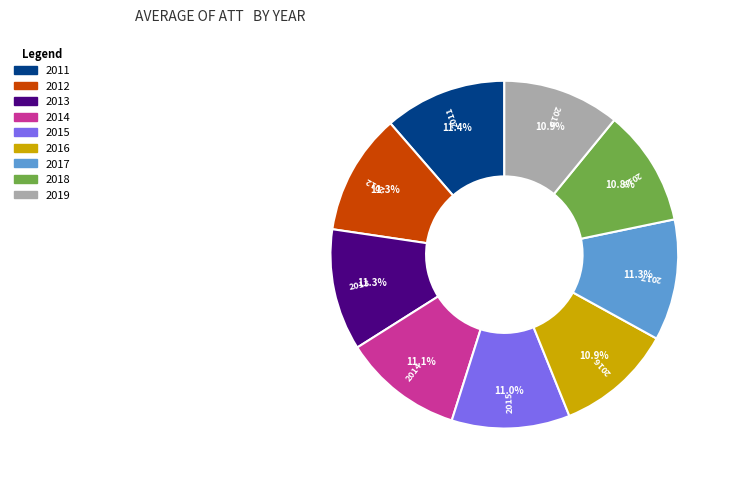

True or false: 2011 accounts for 19% of the total.

False